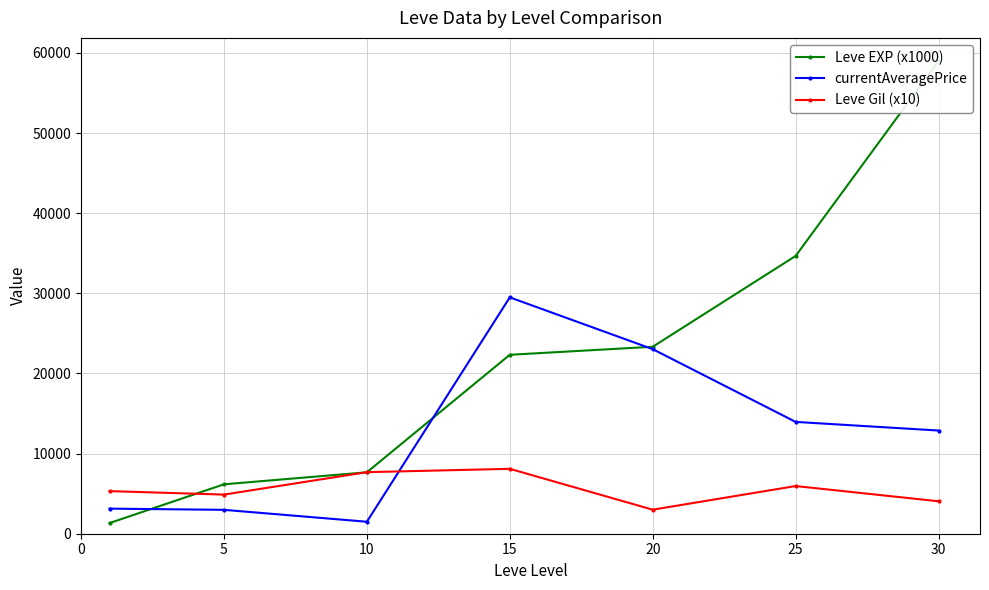

After their last crossing, which series has the higher values: currentAveragePrice or Leve Gil (x10)?

currentAveragePrice